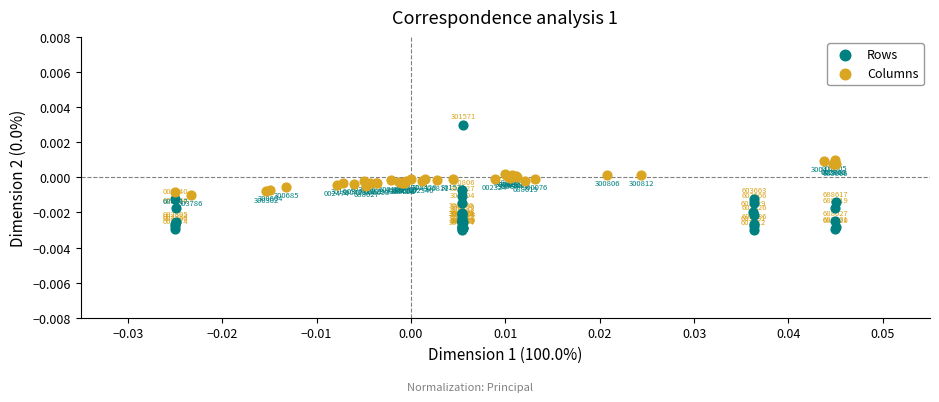

Which series contains the highest Y value?

Rows